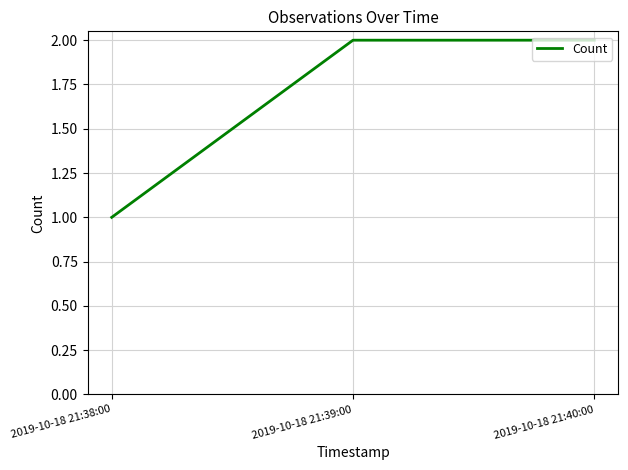

What is the difference between the maximum and minimum values?

1